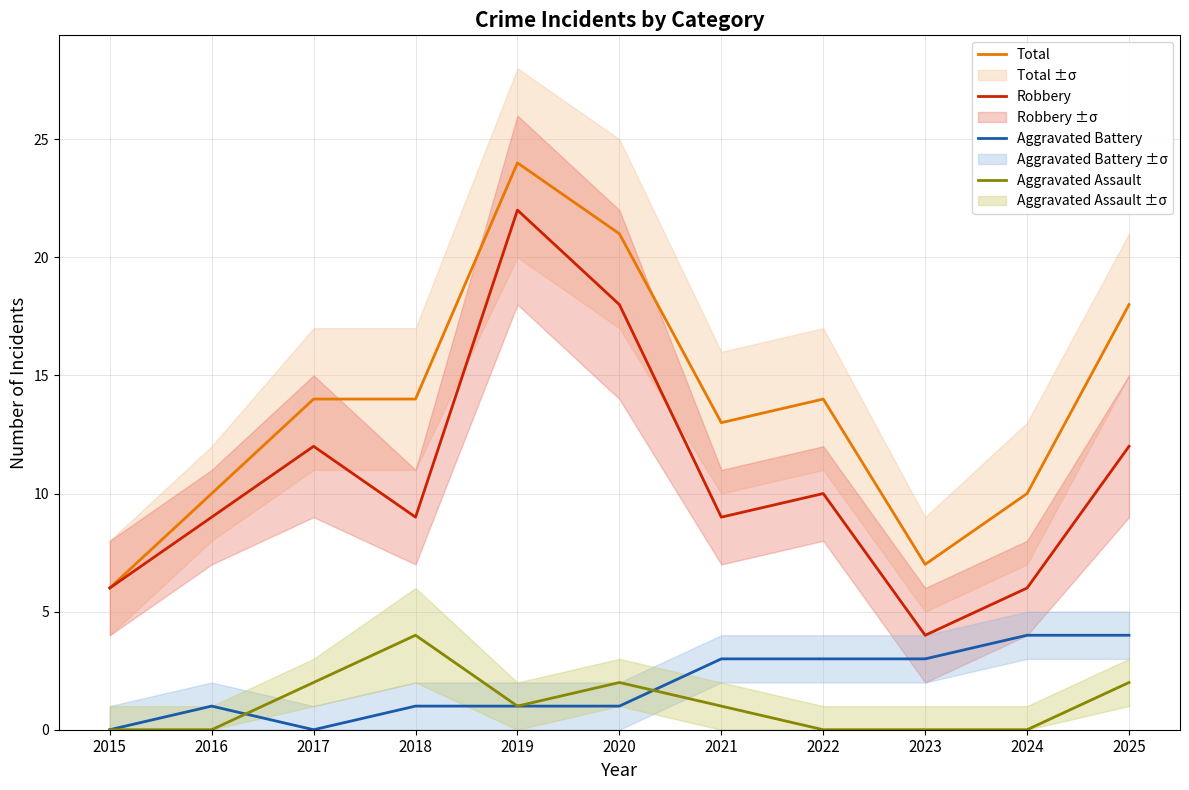

Reading left to right, what are all the values shown in this chart?

Total: 6	10	14	14	24	21	13	14	7	10	18
Robbery: 6	9	12	9	22	18	9	10	4	6	12
Aggravated Battery: 0	1	0	1	1	1	3	3	3	4	4
Aggravated Assault: 0	0	2	4	1	2	1	0	0	0	2